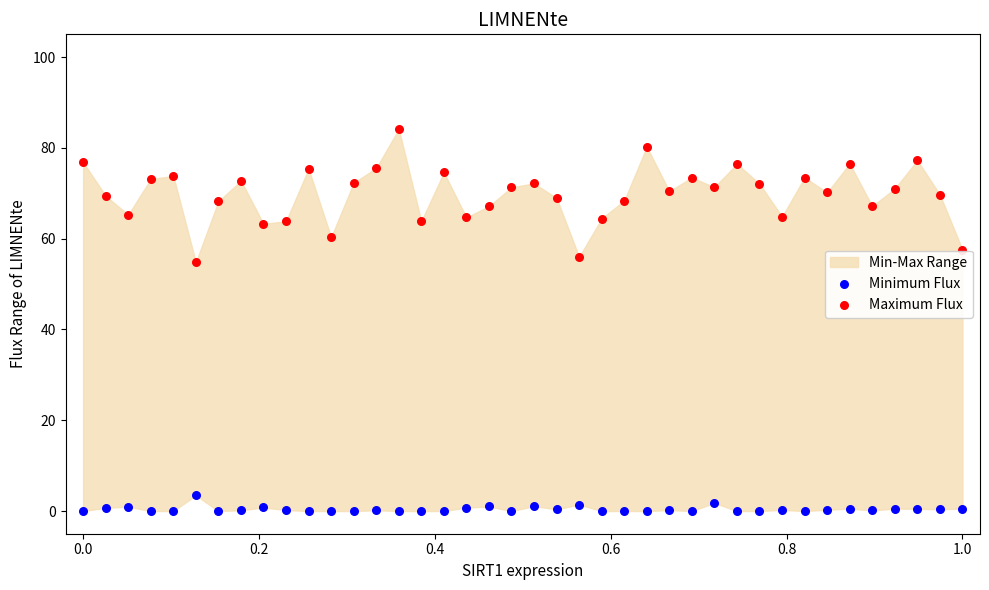

Across all data points, what is the range of X values (max minus min)?

1.0